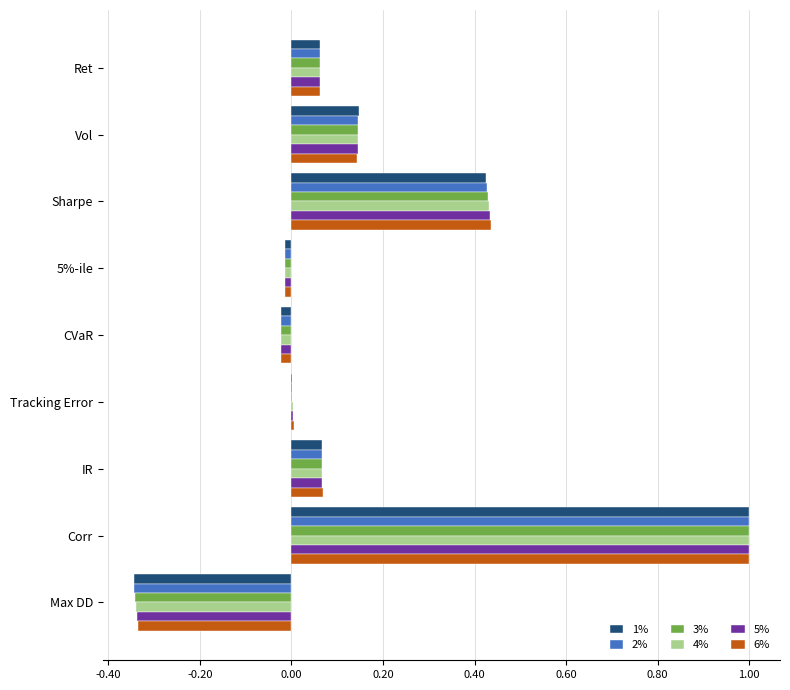

Which series changed the most between Sharpe and Corr?

1%